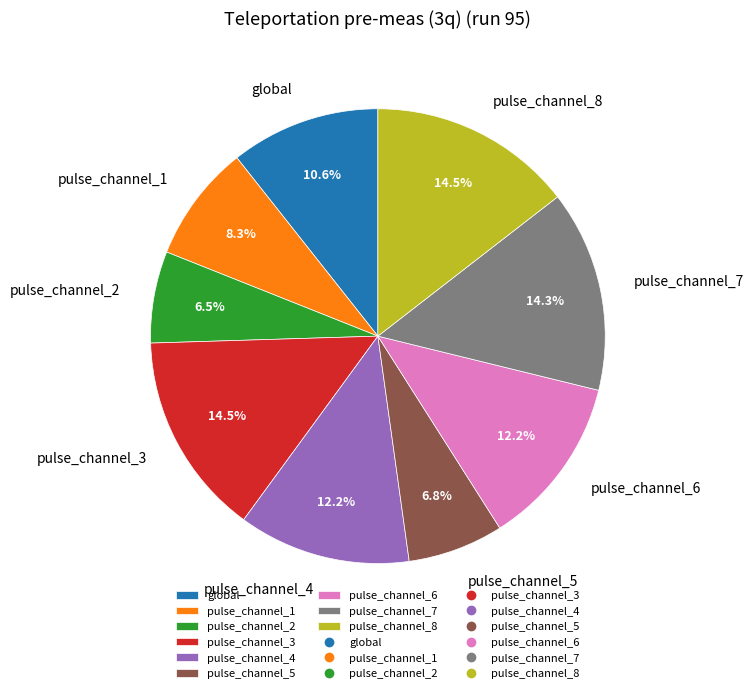

Does pulse_channel_1 account for over 50% of the chart?

No